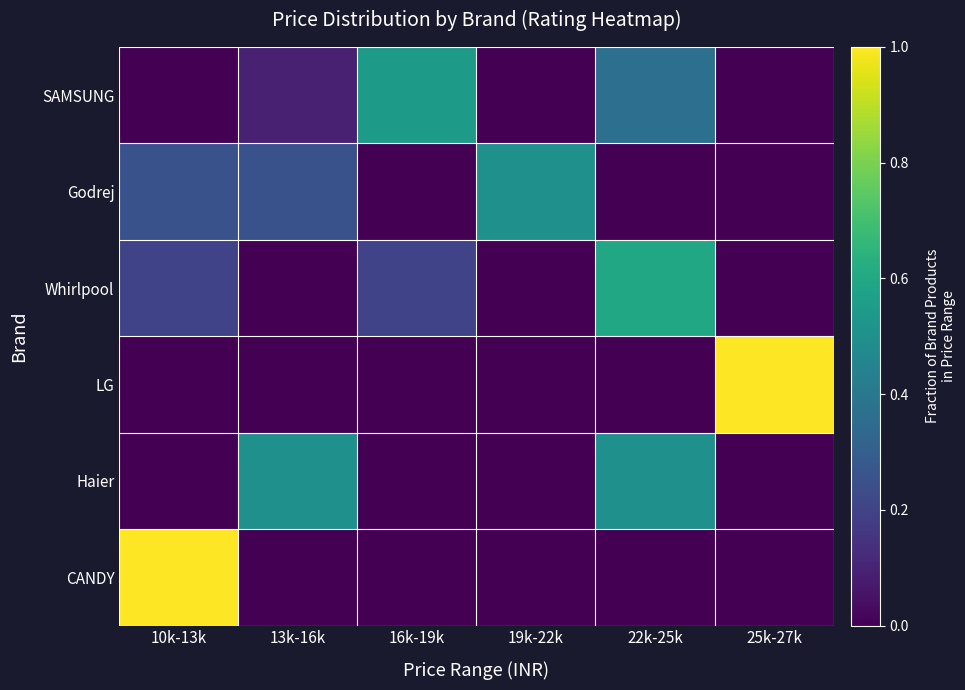

What is the difference between the highest and lowest values at 25k-27k?

1.0